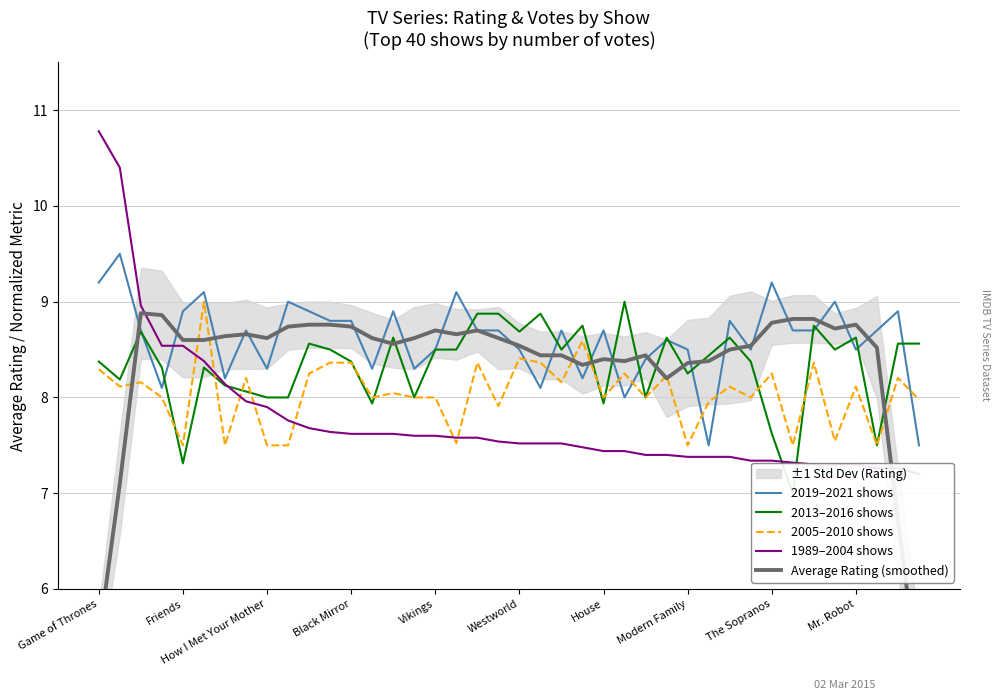

Rank the series by their maximum value, from highest to lowest.

1989–2004 shows, 2019–2021 shows, 2013–2016 shows, 2005–2010 shows, Average Rating (smoothed)